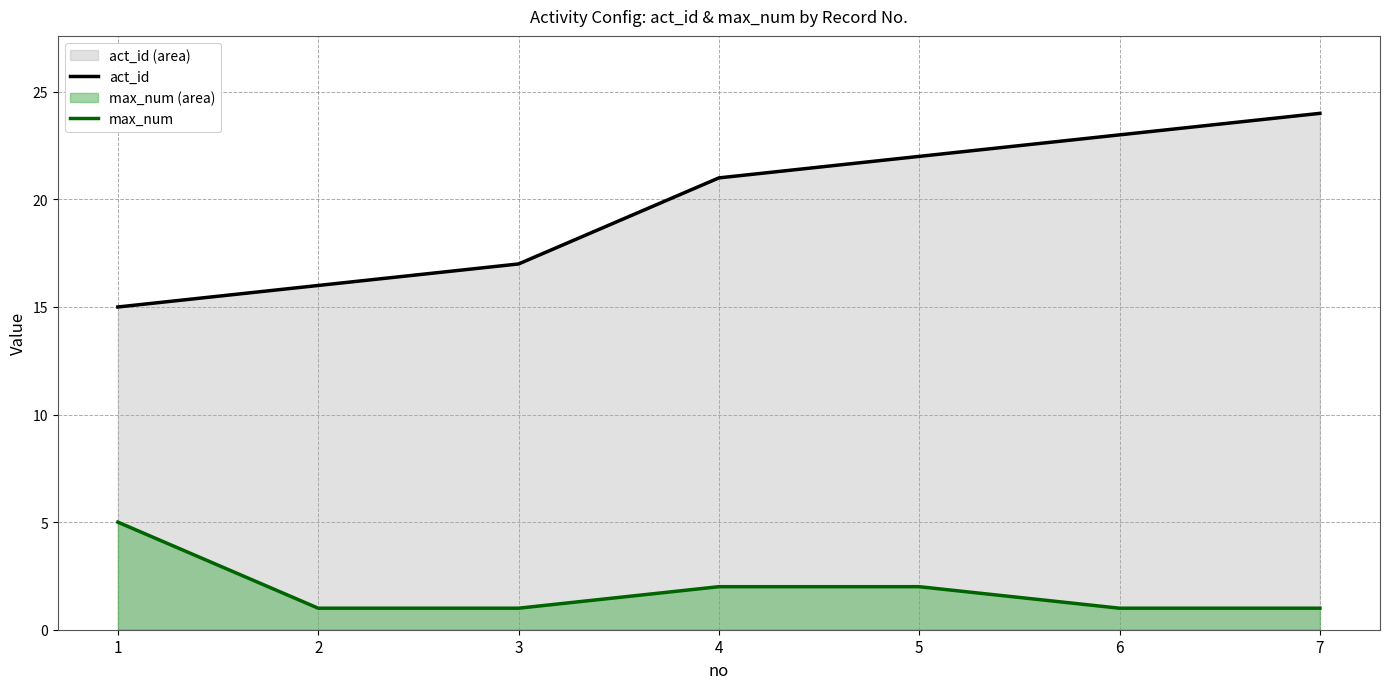

Which series has the largest total across all categories?

act_id